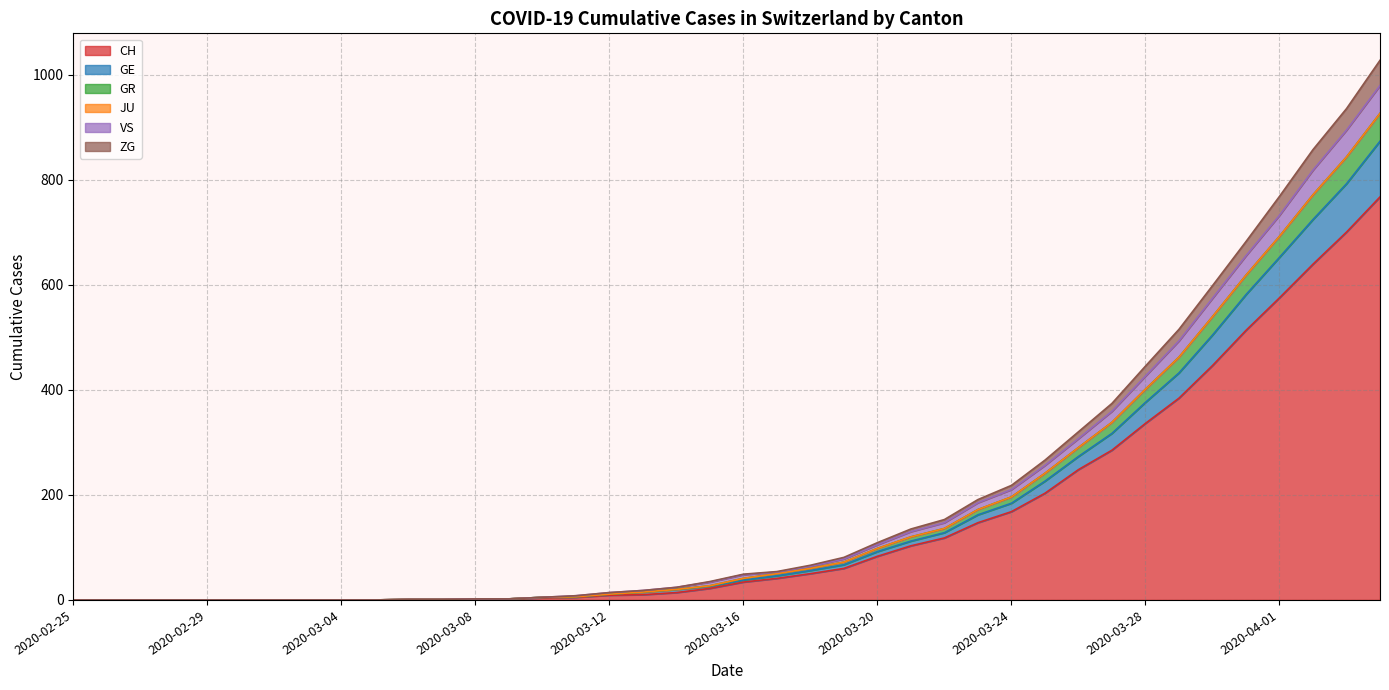

What is the maximum value for CH?

767